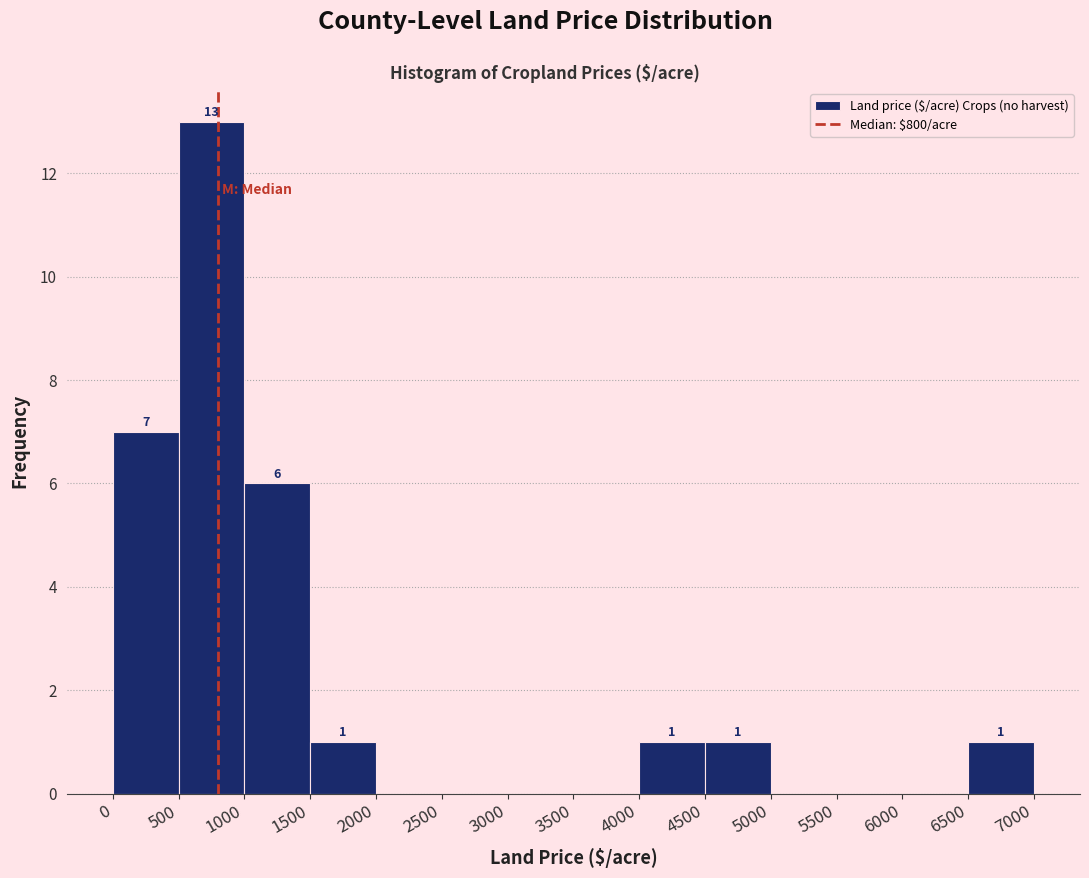

Which range on the x-axis has the tallest bar?

500 to 1000